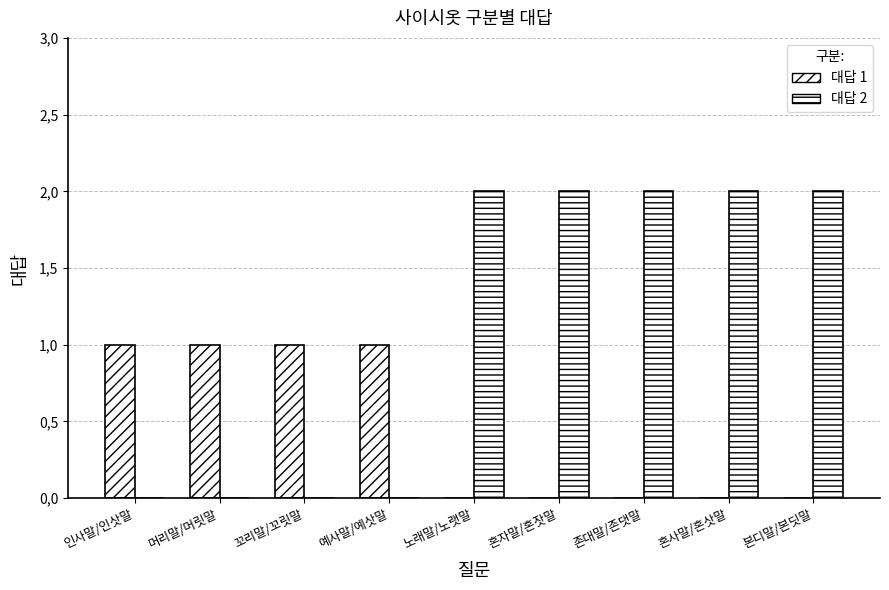

What are all the series names shown in the legend?

대답 1, 대답 2